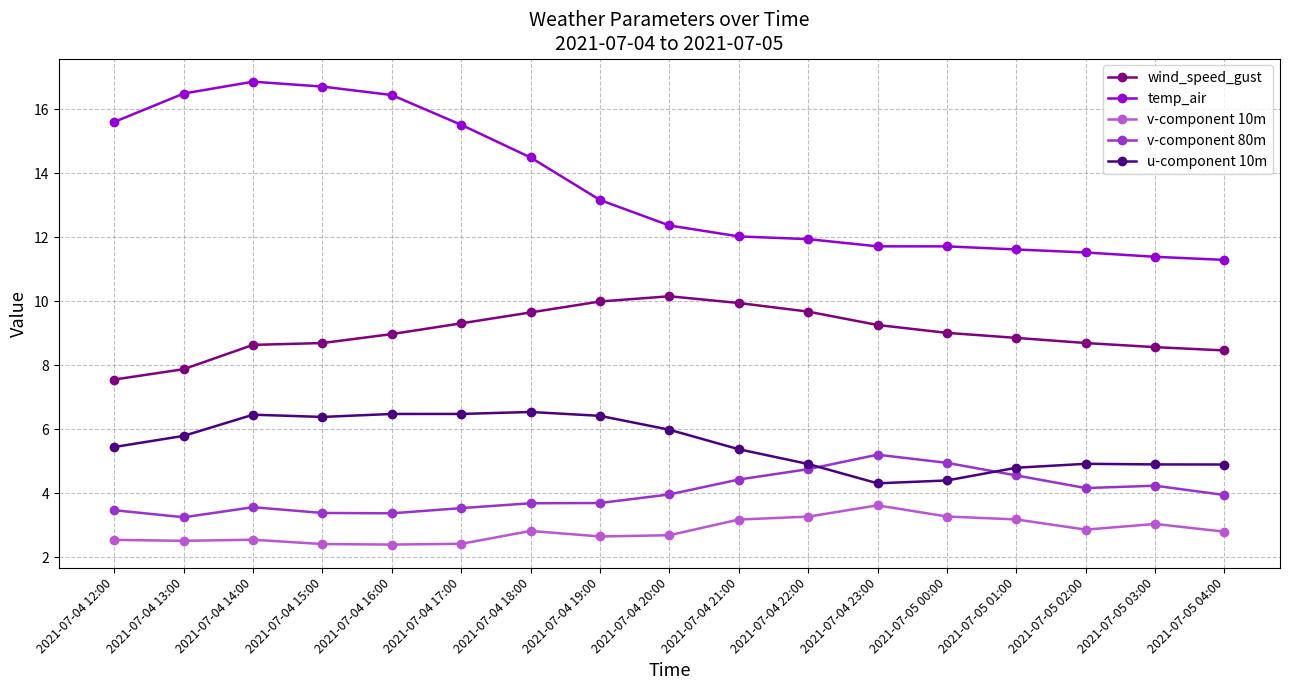

What are all the series names shown in the legend?

wind_speed_gust, temp_air, v-component 10m, v-component 80m, u-component 10m